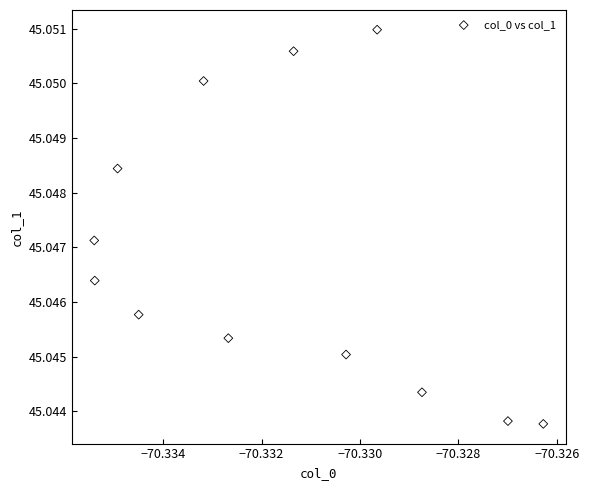

What is the average X value?

-70.3